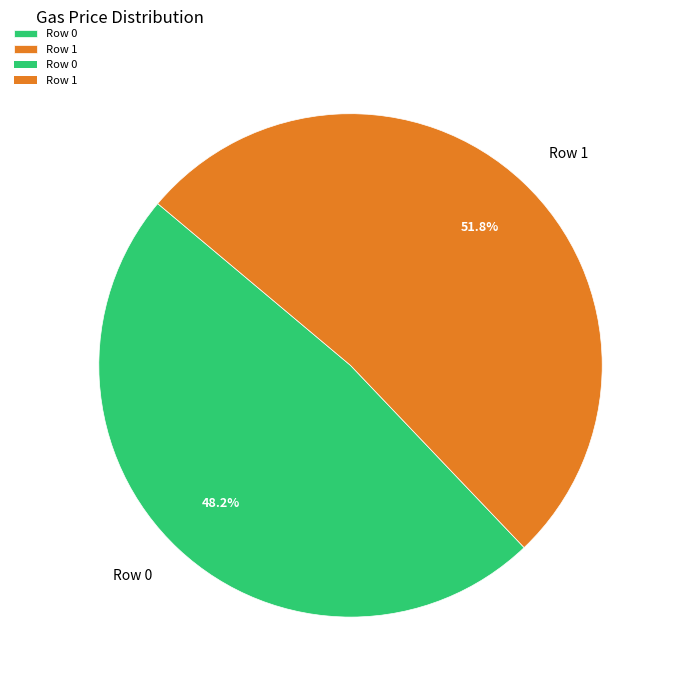

Does any single category account for the majority?

Yes